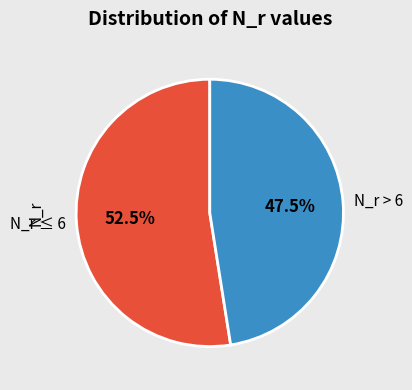

What is the smallest slice in the pie chart?

N_r > 6